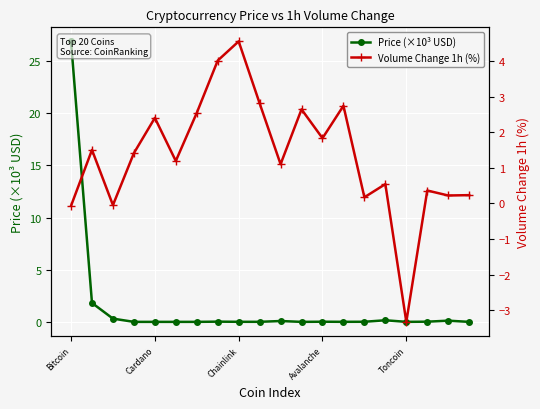

Reading left to right, what are all the values shown in this chart?

Price (×10³ USD): 26.9	1.8	0.3	0.0	0.0	0.0	0.0	0.0	0.0	0.0	0.1	0.0	0.0	0.0	0.0	0.2	0.0	0.0	0.1	0.0
Volume Change 1h (%): -0.1	1.5	-0.1	1.4	2.4	1.2	2.5	4.0	4.5	2.8	1.1	2.6	1.8	2.7	0.2	0.5	-3.3	0.4	0.2	0.2